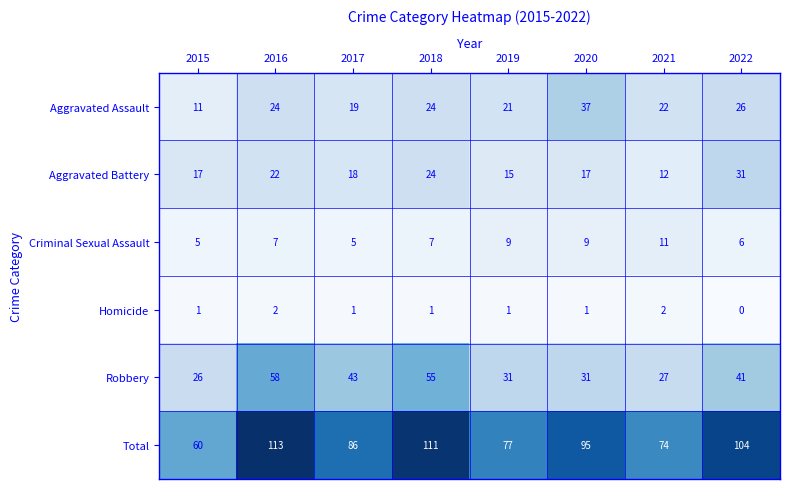

At which label is Aggravated Battery closest to 21?

2016